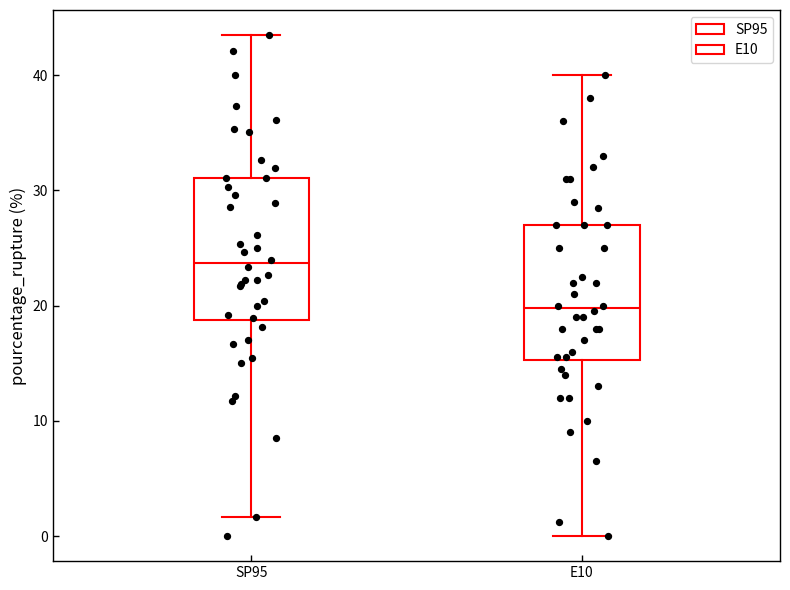

Where does the upper whisker of the box for E10 end on the y-axis? The values are not printed on the chart, so give them approximately, as read against the axis.

40